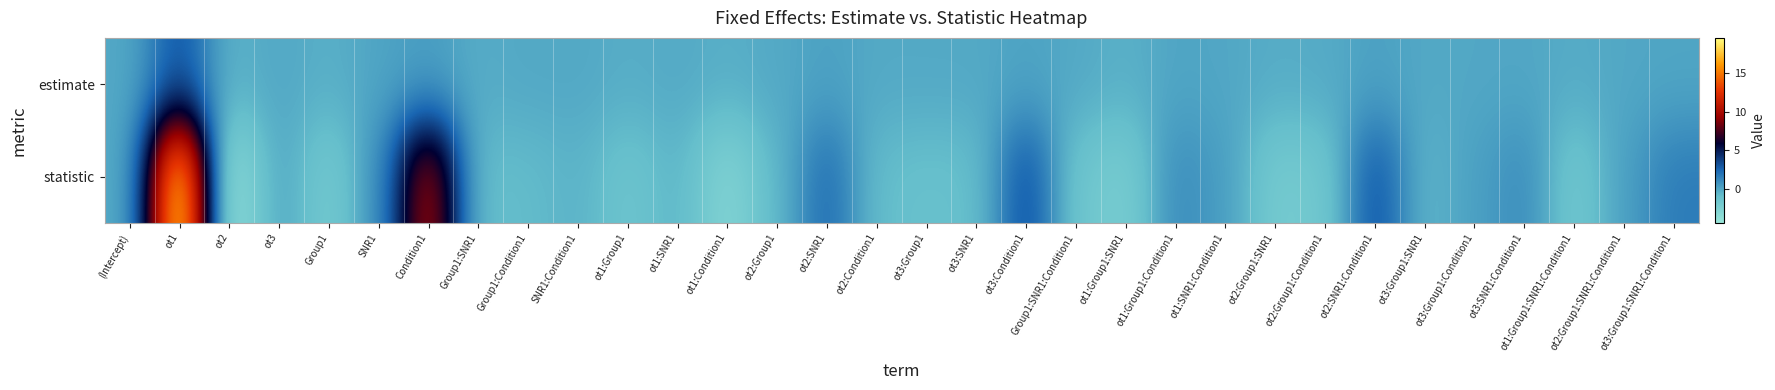

Reading right to left, transcribe all the data shown in this chart.

estimate: ot3:Group1:SNR1:Condition1=0.1	ot2:Group1:SNR1:Condition1=0.0	ot1:Group1:SNR1:Condition1=-0.2	ot3:SNR1:Condition1=0.0	ot3:Group1:Condition1=0.0	ot3:Group1:SNR1=-0.0	ot2:SNR1:Condition1=0.2	ot2:Group1:Condition1=-0.1	ot2:Group1:SNR1=-0.2	ot1:SNR1:Condition1=0.0	ot1:Group1:Condition1=0.1	ot1:Group1:SNR1=-0.3	Group1:SNR1:Condition1=-0.0	ot3:Condition1=0.2	ot3:SNR1=-0.0	ot3:Group1=-0.0	ot2:Condition1=-0.1	ot2:SNR1=0.2	ot2:Group1=-0.1	ot1:Condition1=-0.3	ot1:SNR1=-0.1	ot1:Group1=-0.2	SNR1:Condition1=-0.0	Group1:Condition1=-0.0	Group1:SNR1=-0.2	Condition1=0.3	SNR1=0.1	Group1=-0.3	ot3=0.0	ot2=-0.4	ot1=3.1	(Intercept)=-0.1
statistic: ot3:Group1:SNR1:Condition1=1.7	ot2:Group1:SNR1:Condition1=0.3	ot1:Group1:SNR1:Condition1=-1.7	ot3:SNR1:Condition1=1.1	ot3:Group1:Condition1=0.3	ot3:Group1:SNR1=-0.6	ot2:SNR1:Condition1=3.3	ot2:Group1:Condition1=-1.7	ot2:Group1:SNR1=-1.9	ot1:SNR1:Condition1=0.4	ot1:Group1:Condition1=1.1	ot1:Group1:SNR1=-2.1	Group1:SNR1:Condition1=-1.5	ot3:Condition1=3.5	ot3:SNR1=-1.0	ot3:Group1=-1.0	ot2:Condition1=-0.9	ot2:SNR1=2.4	ot2:Group1=-0.6	ot1:Condition1=-2.9	ot1:SNR1=-0.5	ot1:Group1=-1.4	SNR1:Condition1=-0.4	Group1:Condition1=-0.8	Group1:SNR1=-1.0	Condition1=10.5	SNR1=0.7	Group1=-1.9	ot3=0.2	ot2=-4.3	ot1=19.5	(Intercept)=-0.3